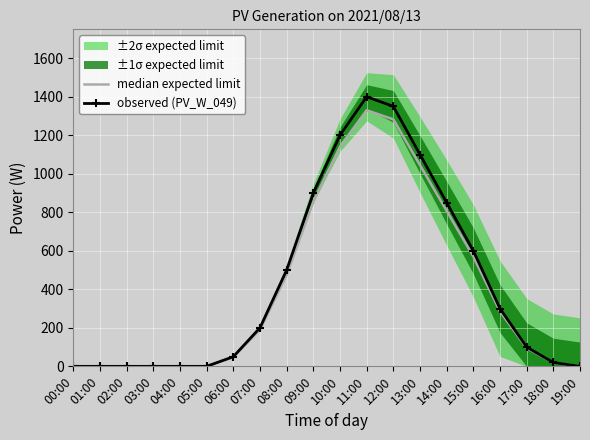

True or false: median expected limit and observed (PV_W_049) cross at least once.

False